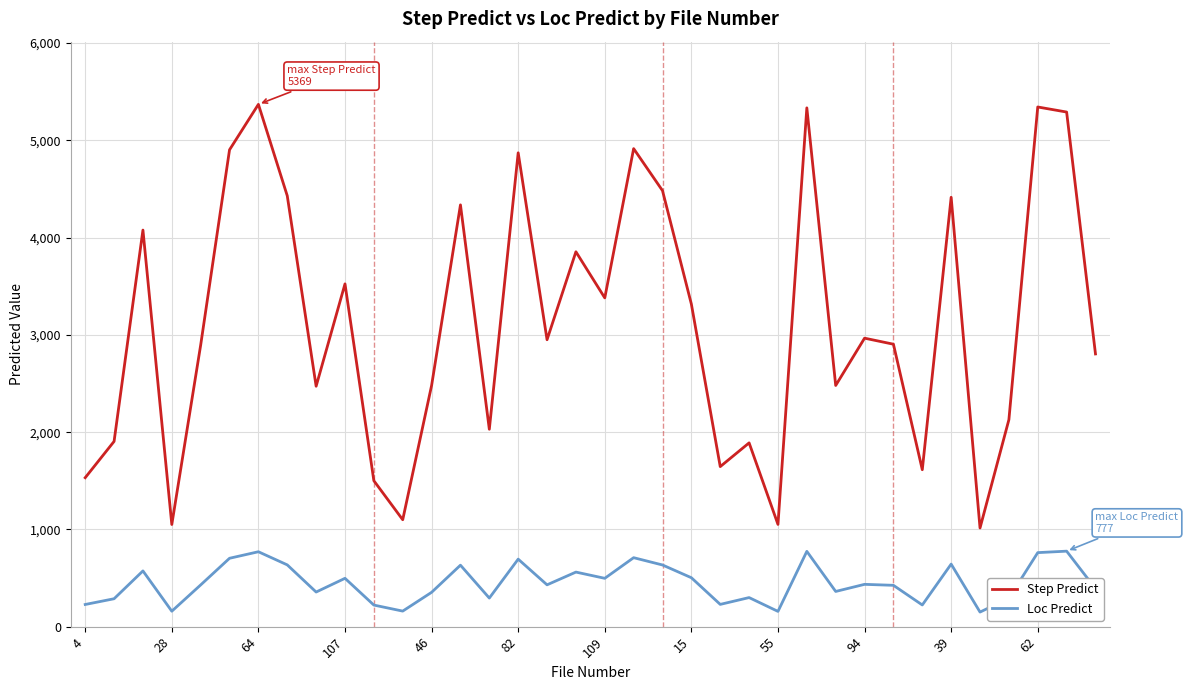

Which series has the widest spread of values?

Step Predict